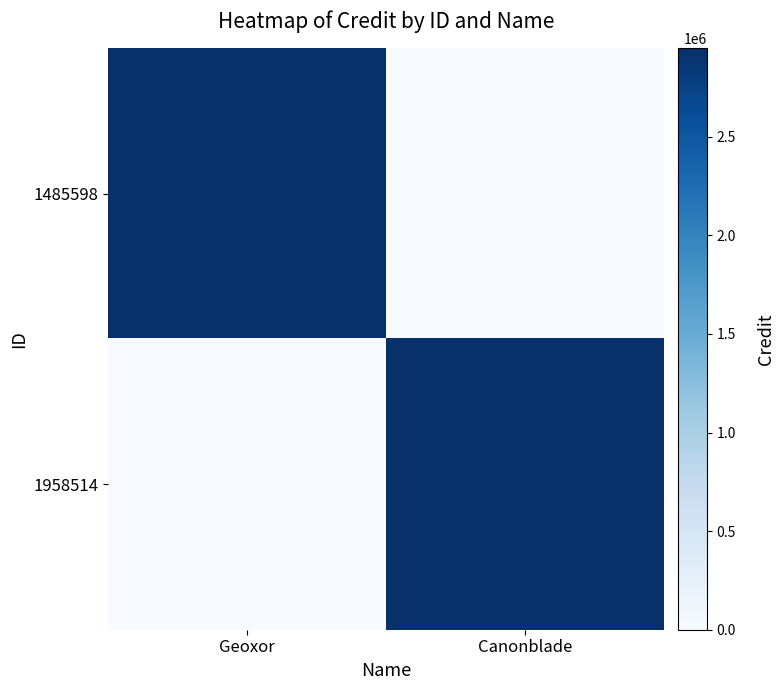

At which category is the sum across all series the highest?

Geoxor